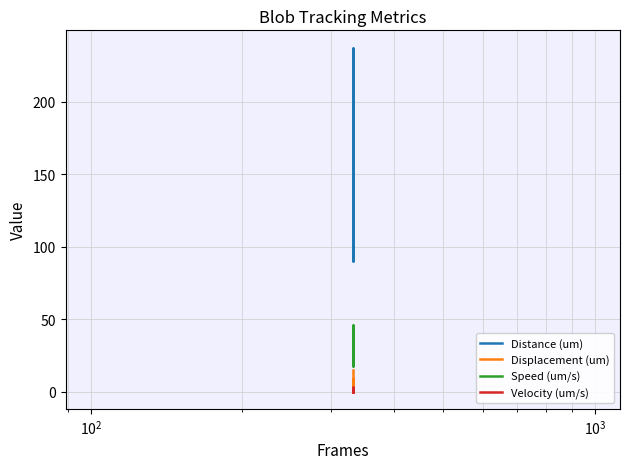

True or false: Velocity (um/s) has a value of 0.2 at 16.

False